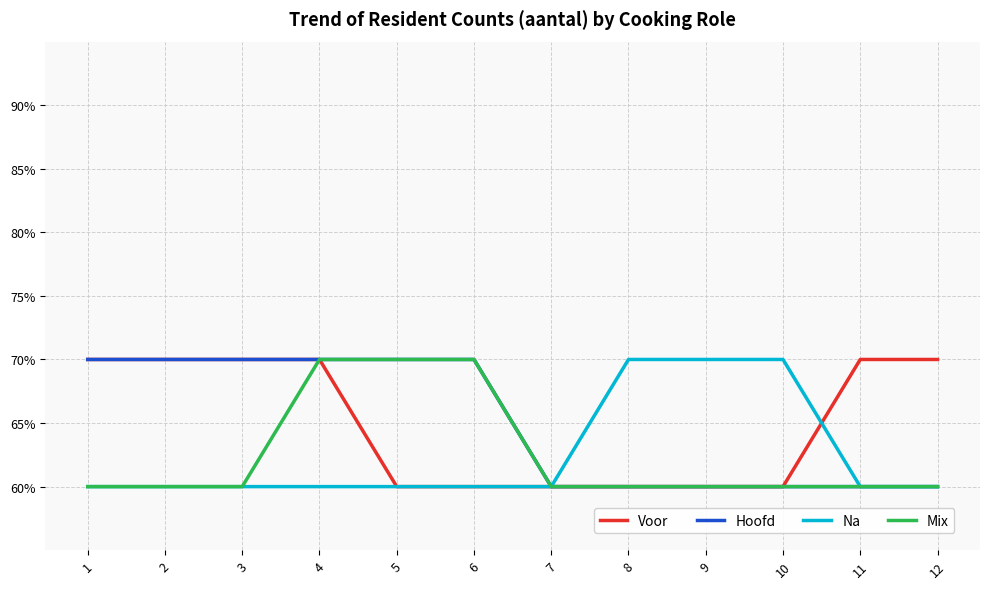

At which label is Hoofd closest to 6?

7